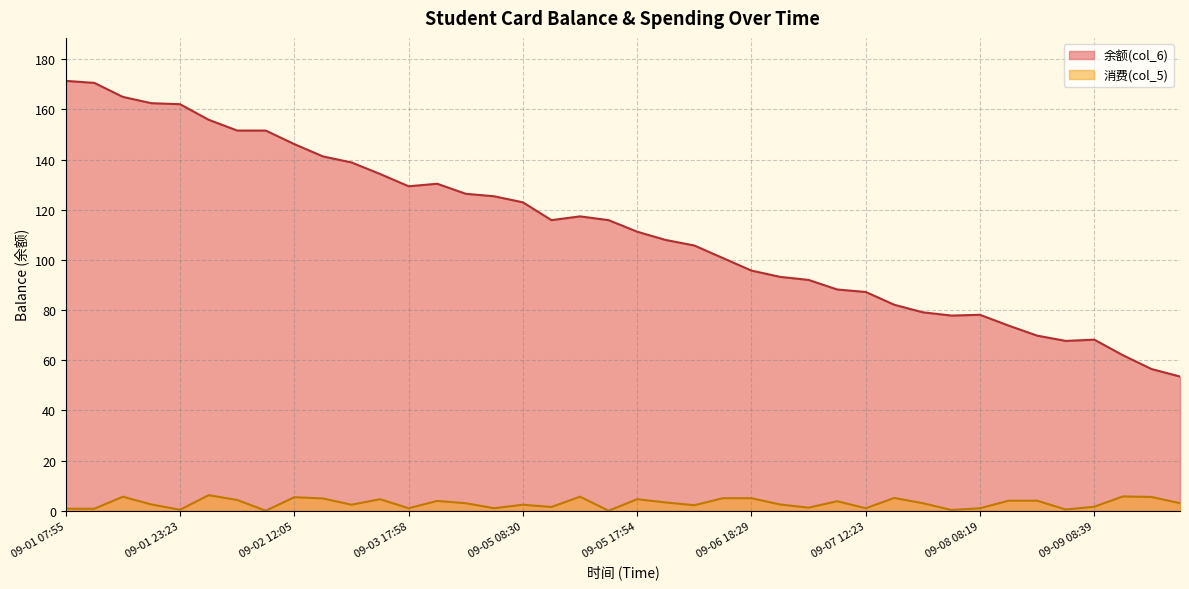

What is the average value of the 余额(col_6) series?

112.1